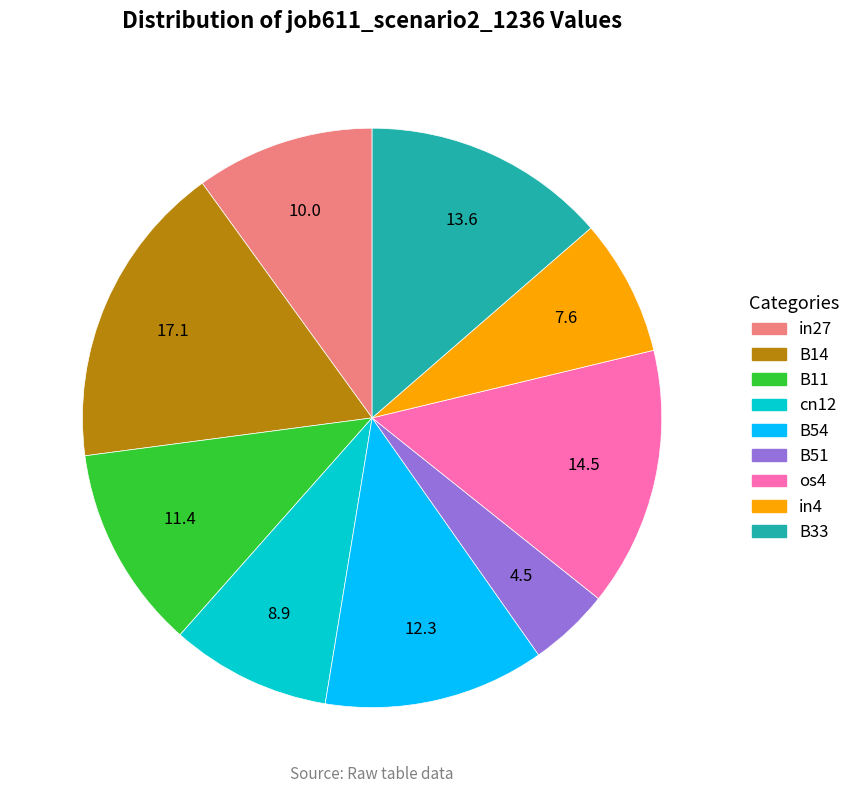

Count the number of slices in the pie.

9